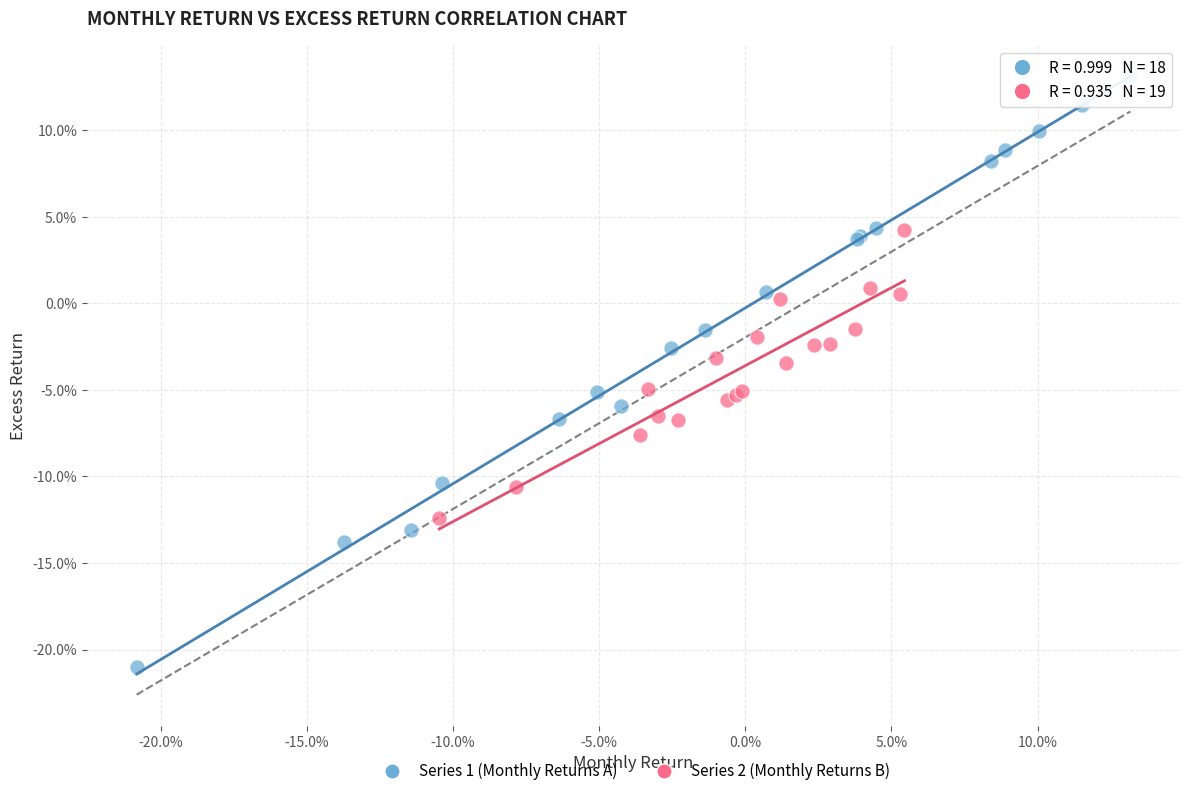

Which series has the widest spread of Y values?

Series 1 (Monthly Returns A)